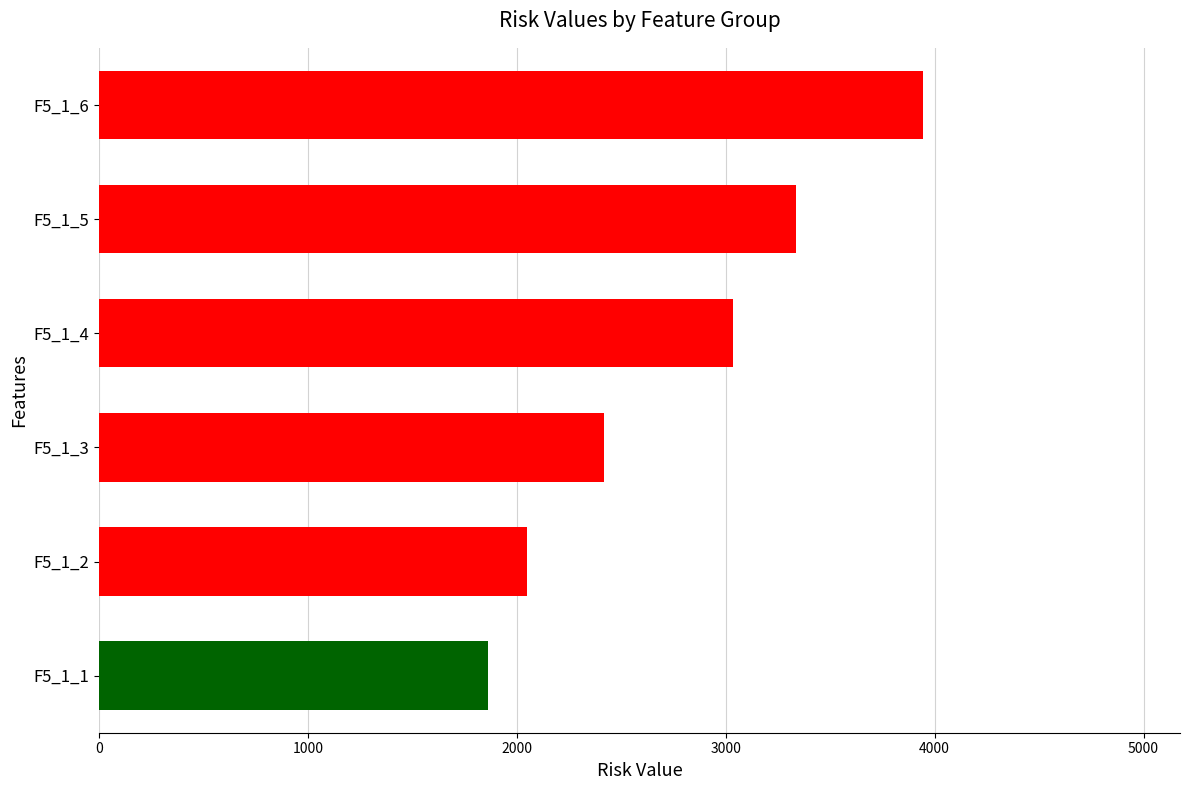

Are the bars horizontal?

Yes